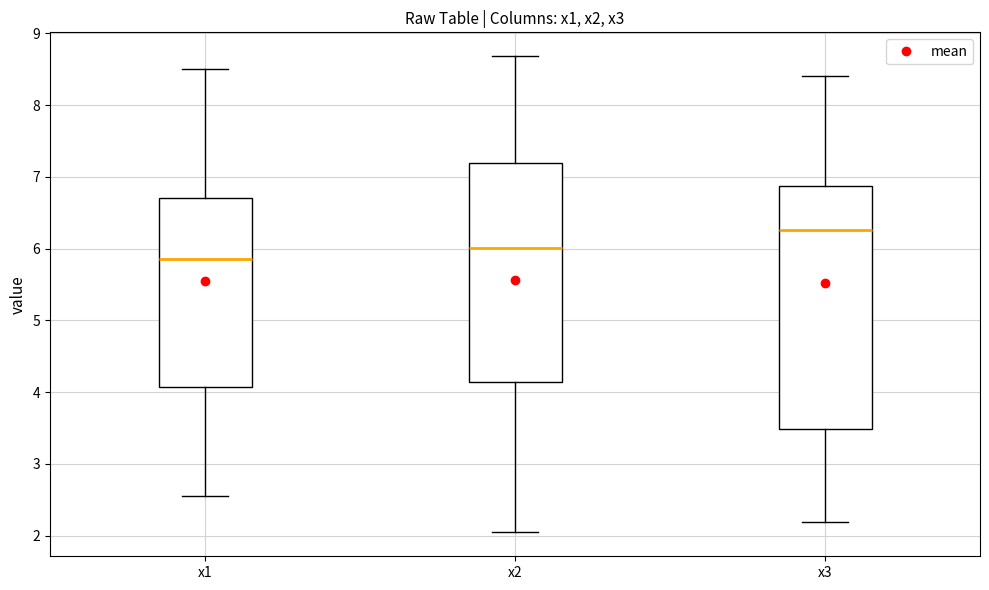

Reading left to right, read every box against the y-axis: the position of its median line, the range the box covers, and the ends of its whiskers. The values are not printed on the chart, so give them approximately, as read against the axis.

x1: median 5.9, box 4.1 to 6.7, whiskers 2.6 to 8.5
x2: median 6.0, box 4.1 to 7.2, whiskers 2.0 to 8.7
x3: median 6.3, box 3.5 to 6.9, whiskers 2.2 to 8.4